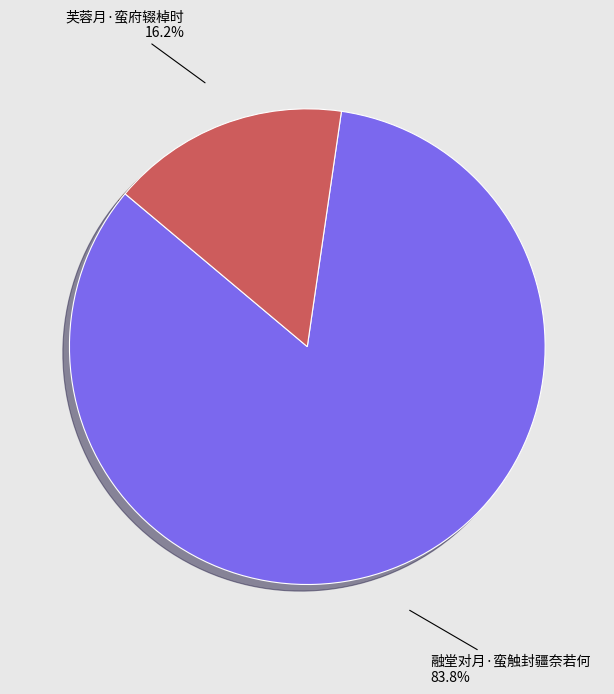

Is there a majority slice in this chart?

Yes